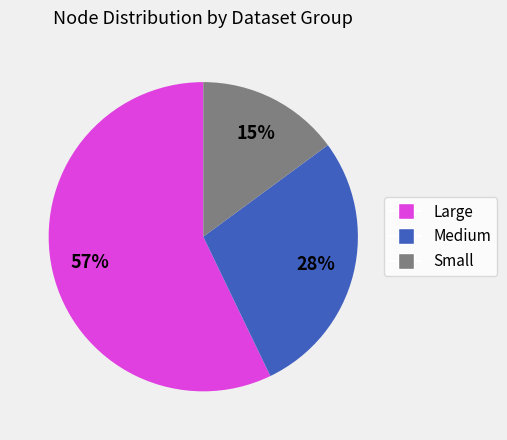

Is there any slice that represents more than half of the pie?

Yes